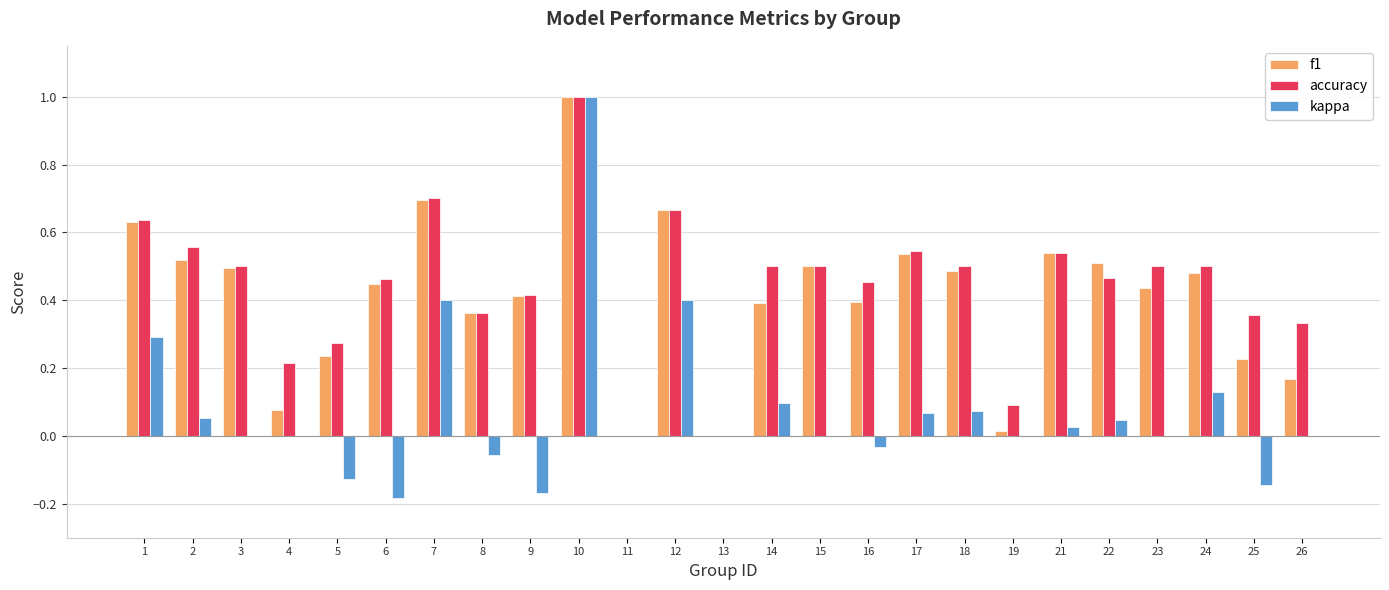

Which series changed the most between 6 and 13?

accuracy